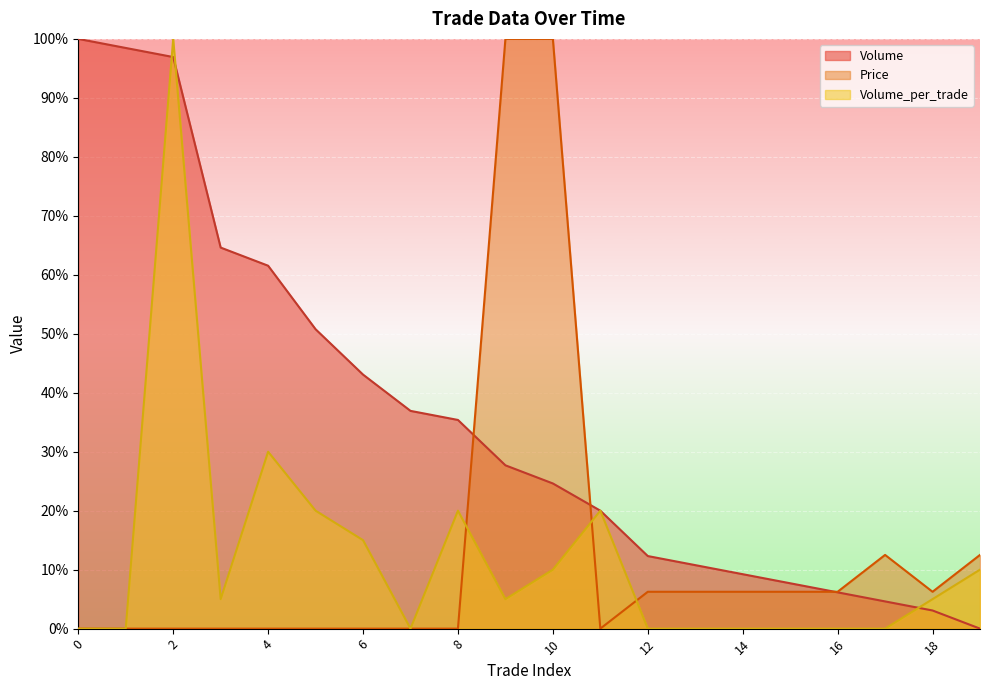

Between which two adjacent categories do Volume_per_trade and Price first intersect?

8 and 9